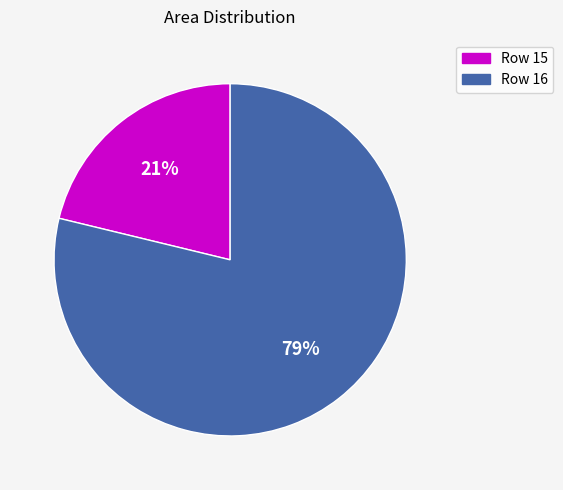

Between Row 15 and Row 16, which is larger?

Row 16